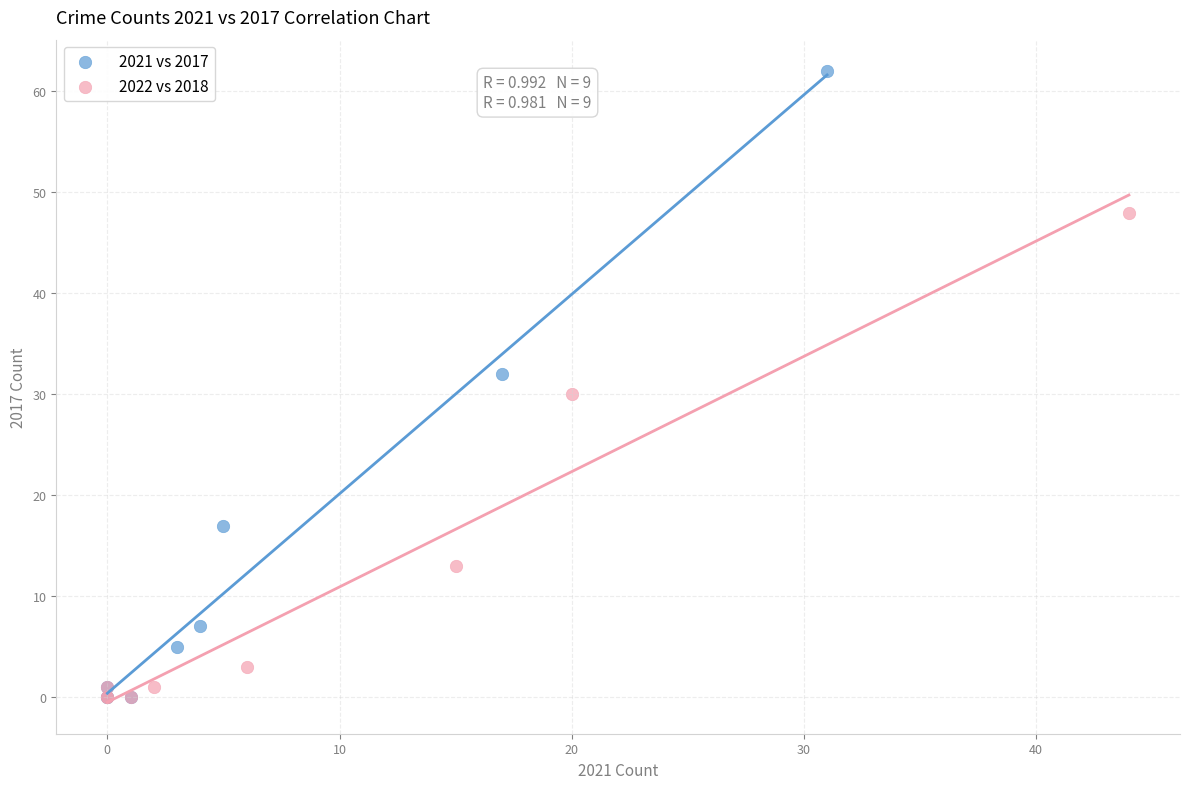

Which series reaches the maximum Y coordinate?

2021 vs 2017